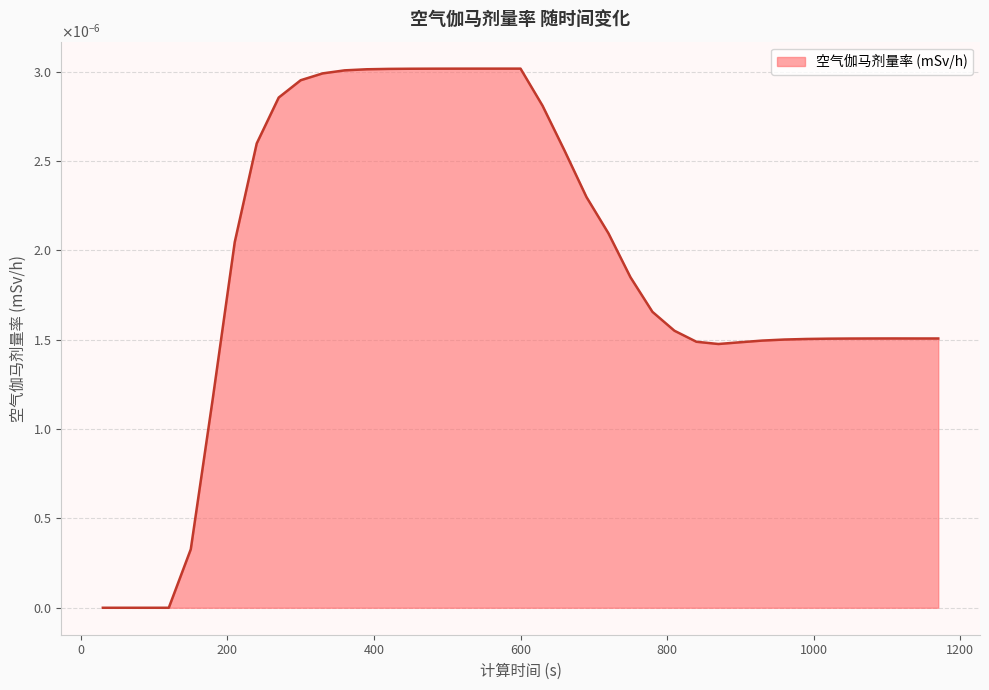

Which category has the highest value across all series?

600